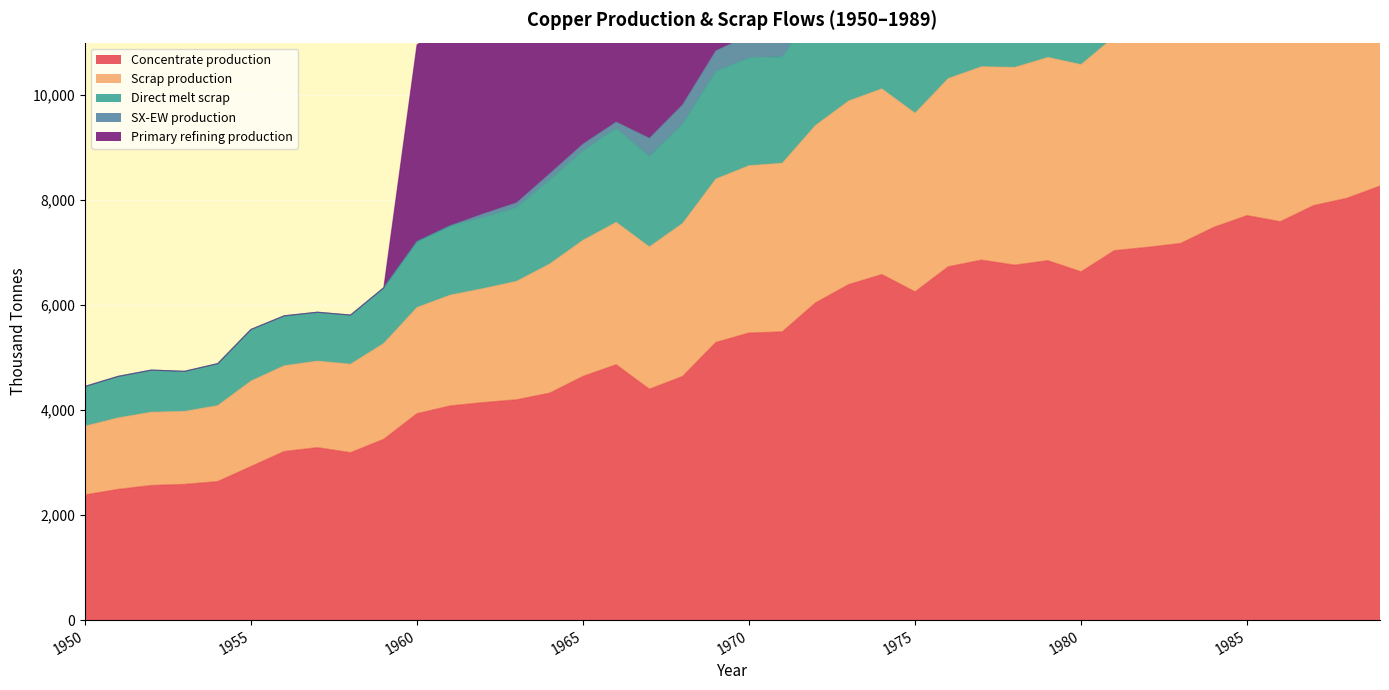

Which category has the lowest value in the Direct melt scrap series?

1950